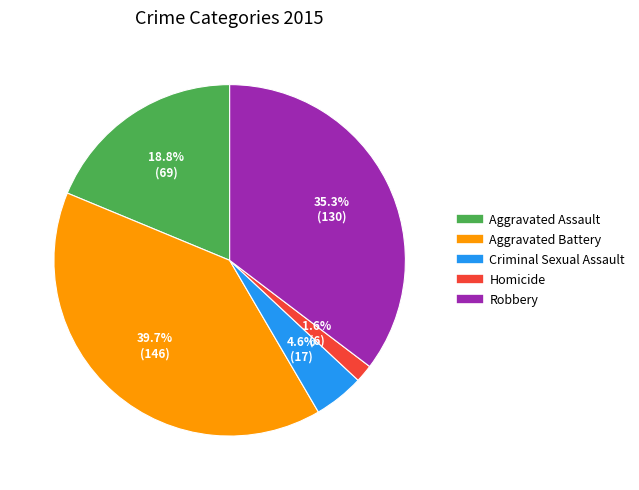

The Robbery slice represents 35% of the pie. True or false?

True